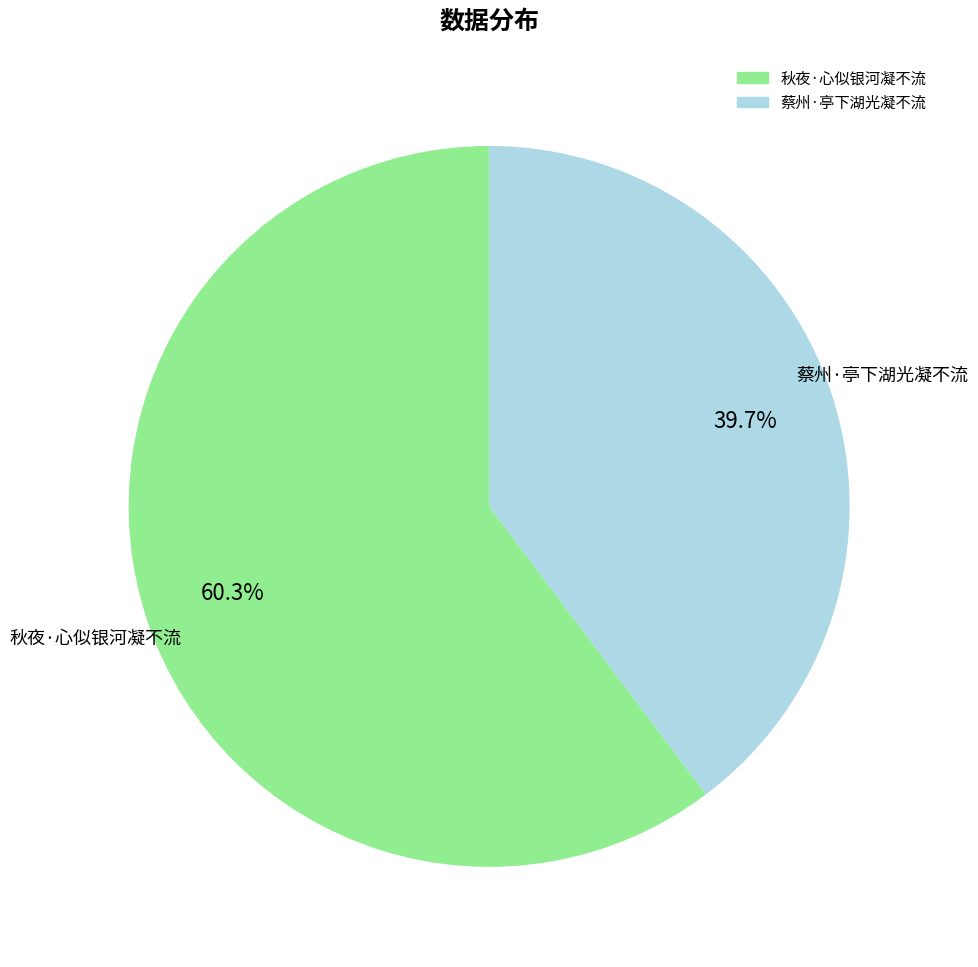

To the nearest percent, what percentage of the pie is 秋夜·心似银河凝不流?

60%